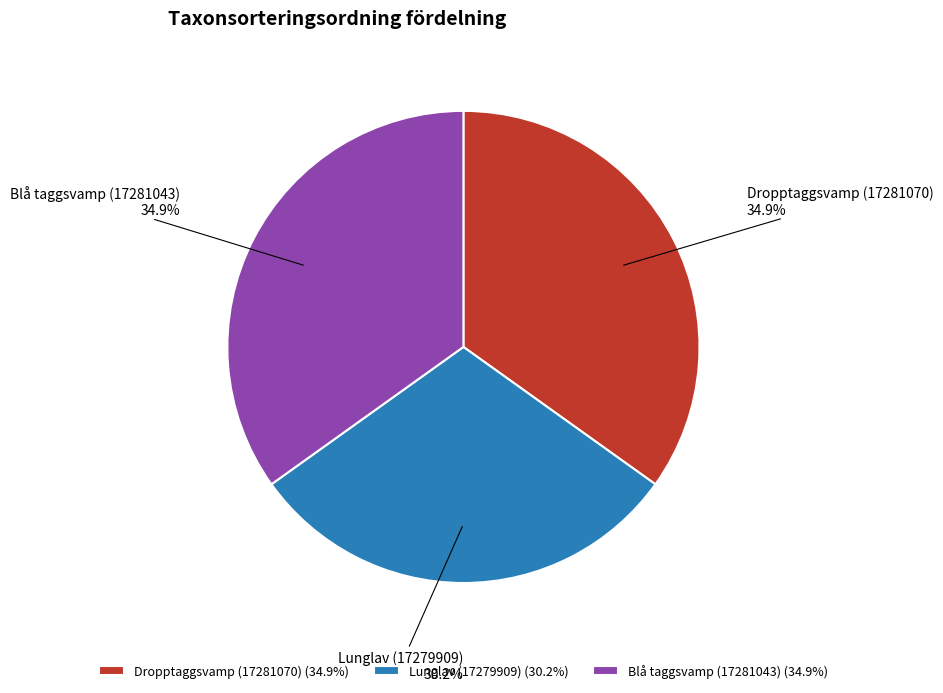

True or false: Dropptaggsvamp (17281070) accounts for 35% of the total.

True